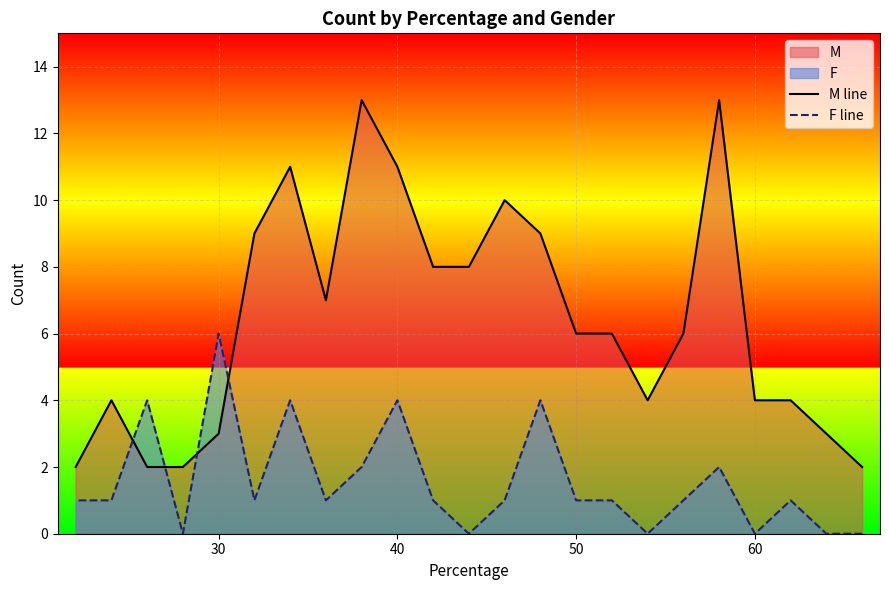

How many interior local valleys does the F line series have?

6